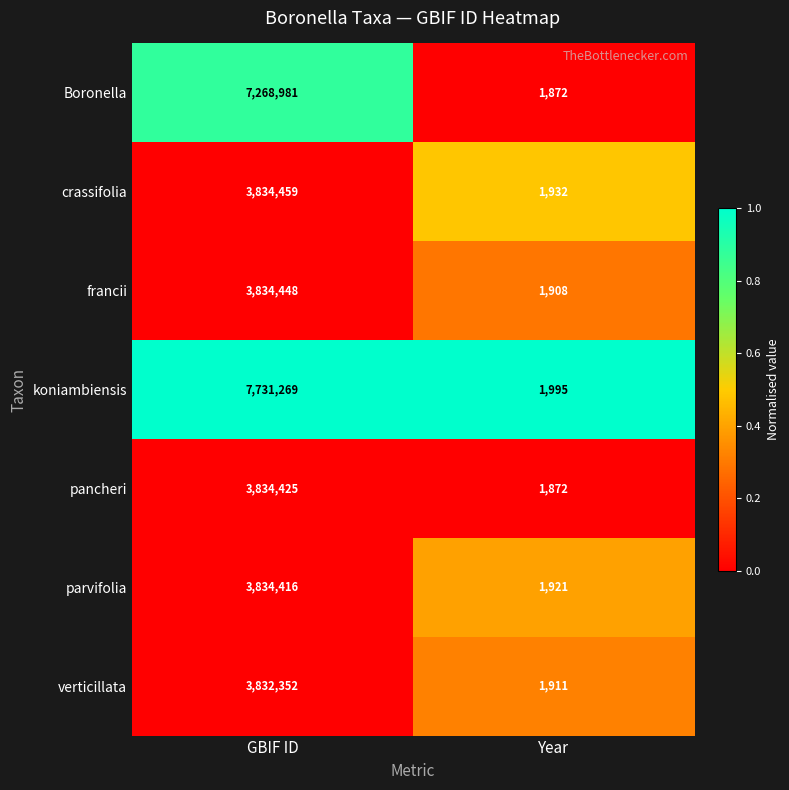

Where is Boronella nearest to the value 3635426?

Year